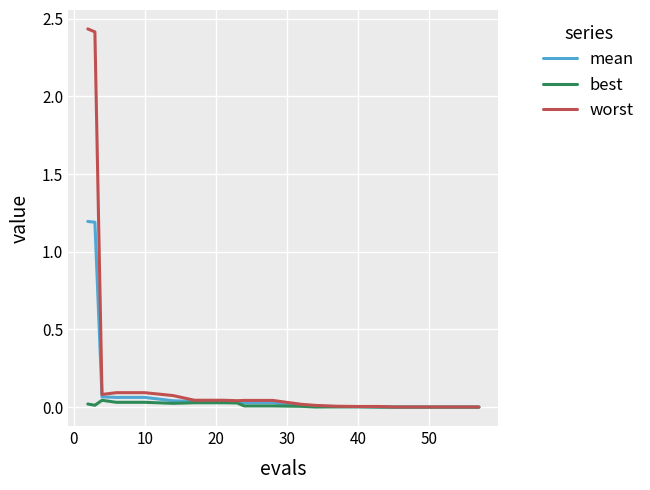

What is the difference between the maximum and minimum values in the mean series?

1.2